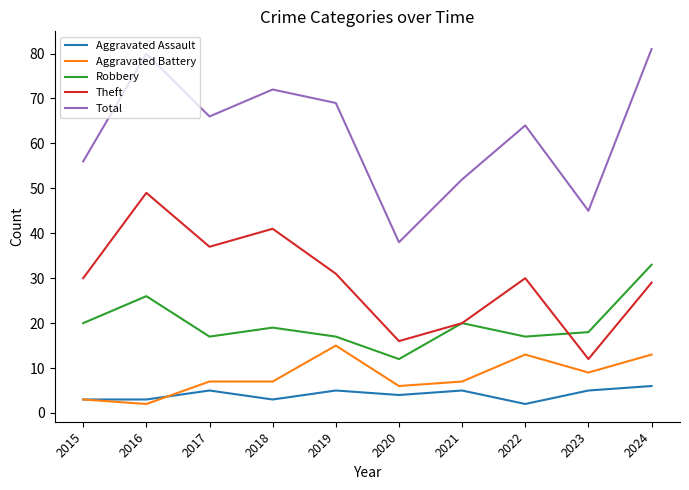

Which series has the widest spread of values?

Total